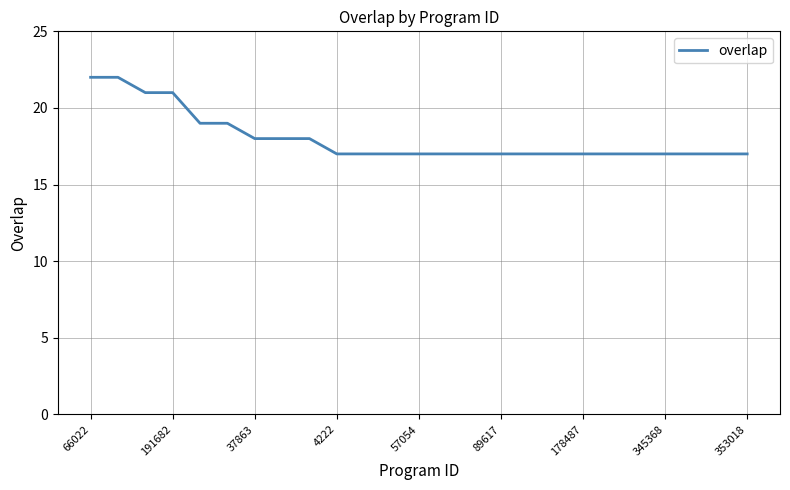

How many lines are shown in the chart?

1